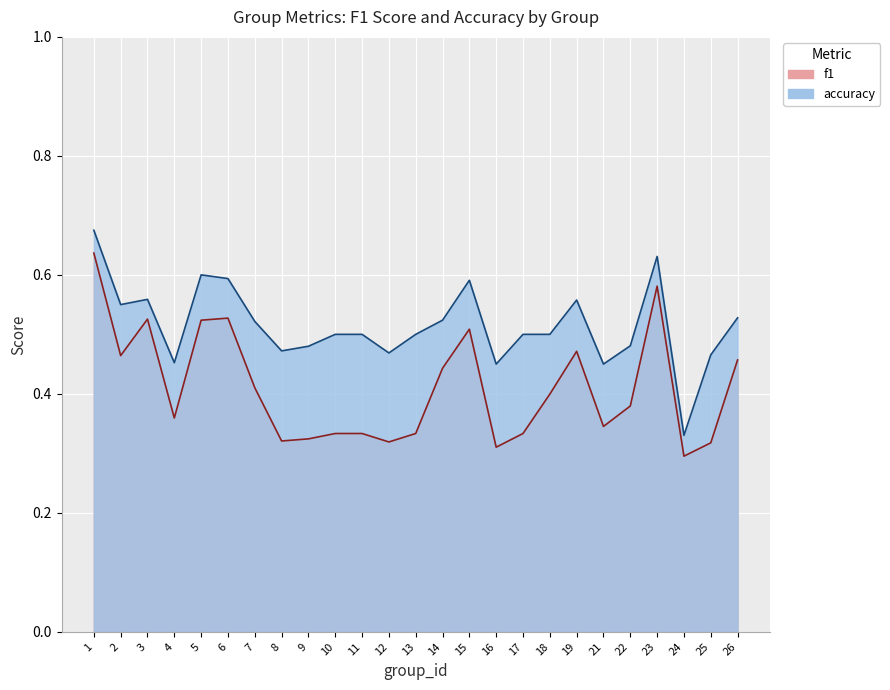

Rank the categories by accuracy value from highest to lowest.

1, 23, 5, 6, 15, 3, 19, 2, 26, 14, 7, 10, 11, 13, 17, 18, 22, 9, 8, 12, 25, 4, 16, 21, 24